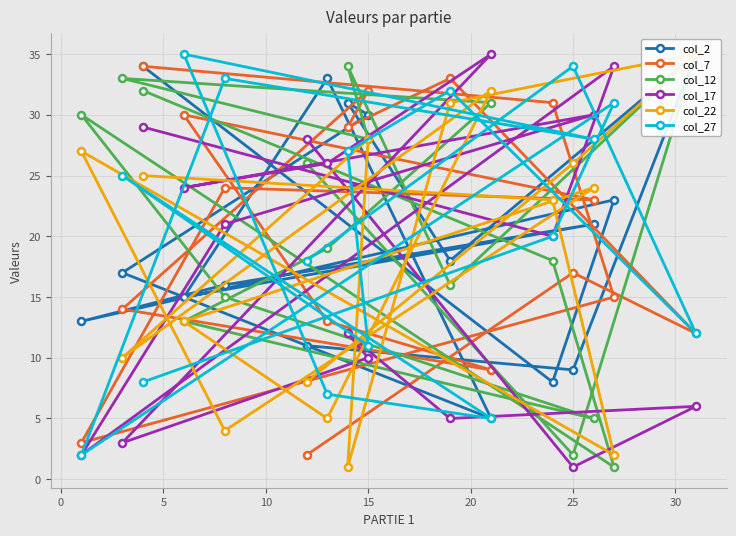

How many values in the col_7 series are below 23?

8